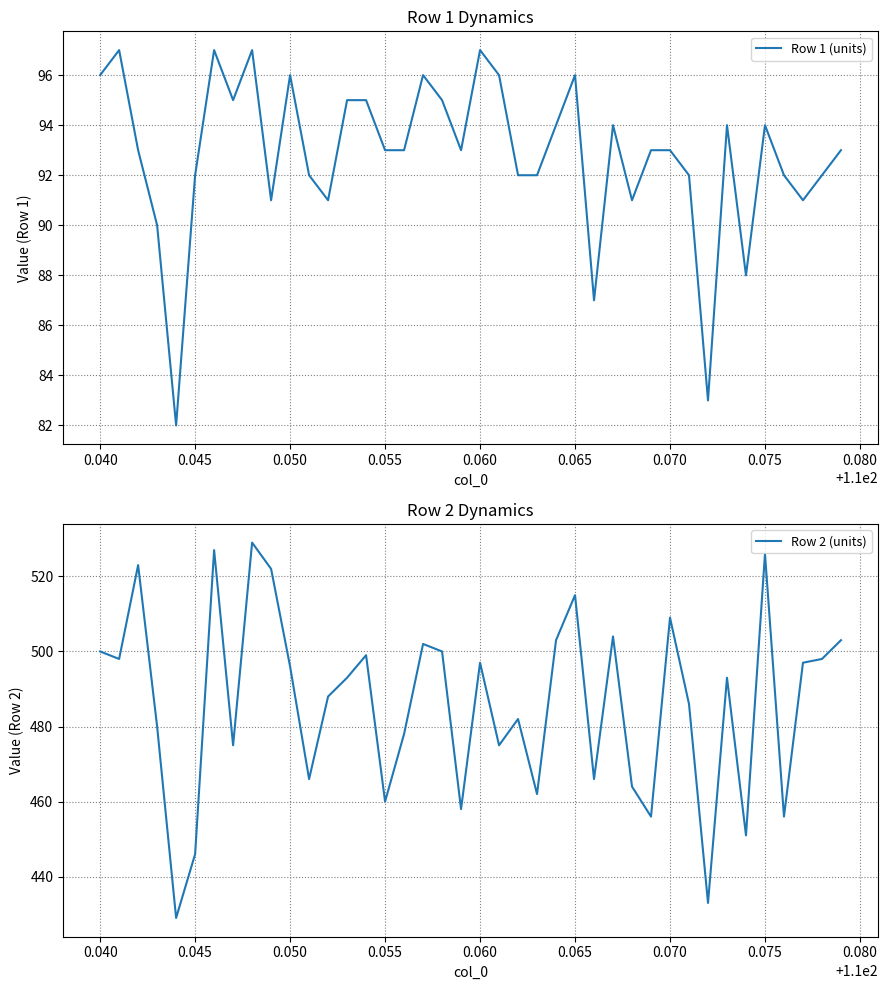

How many lines are shown in the chart?

2